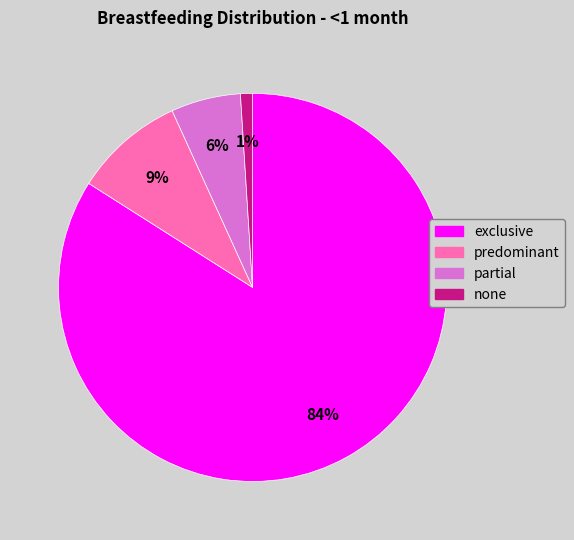

Which slice represents more than half of the pie?

exclusive